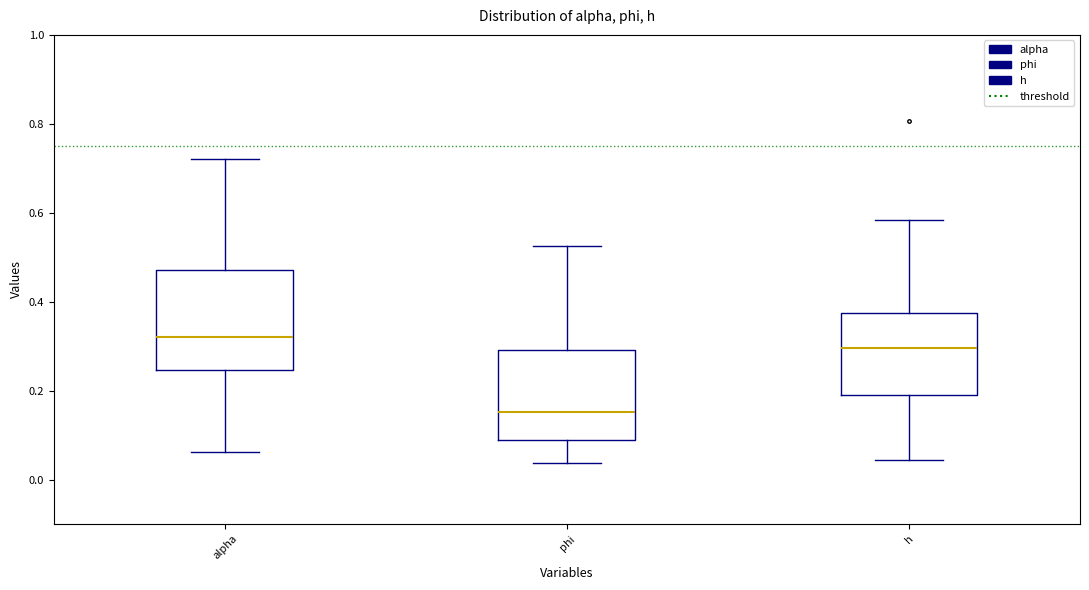

Which box has the lowest median line?

phi